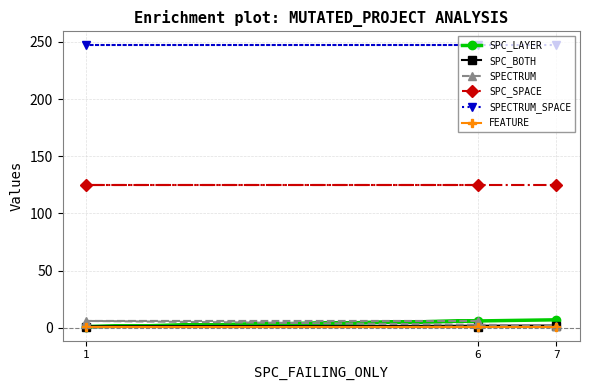

How many lines are shown in the chart?

6